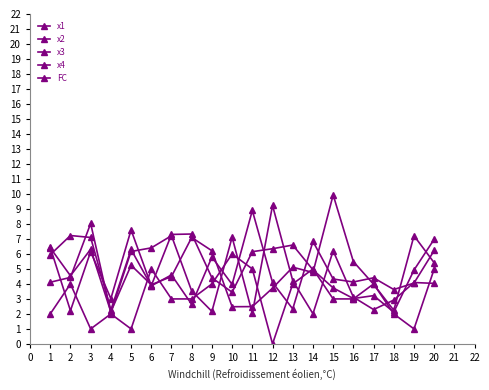

Count the number of data series in this chart.

5